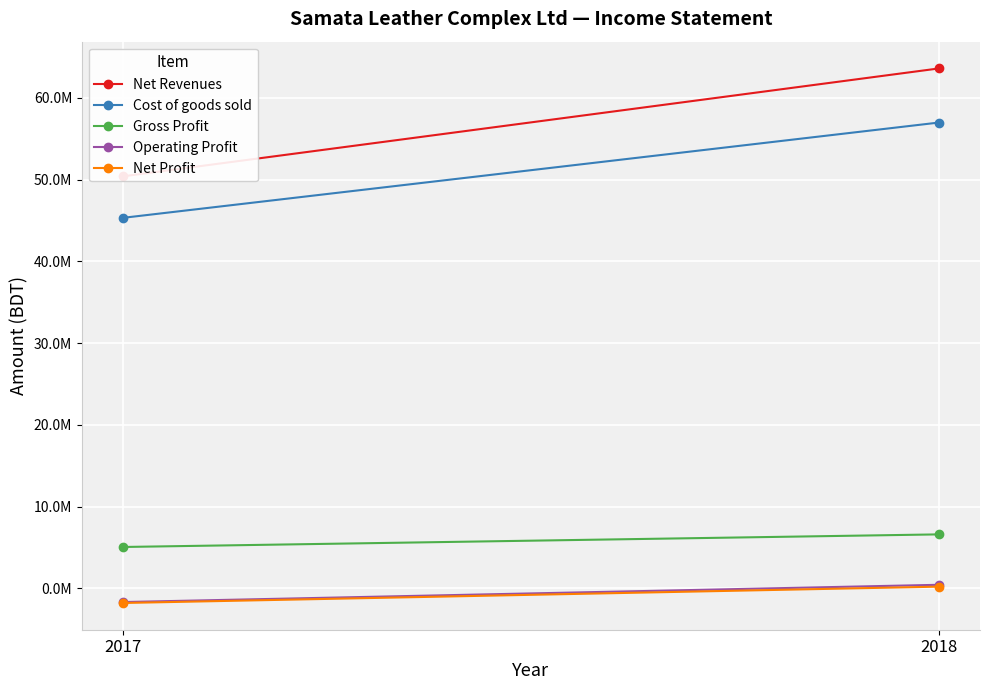

Where is Net Revenues nearest to the value 56987736?

2017